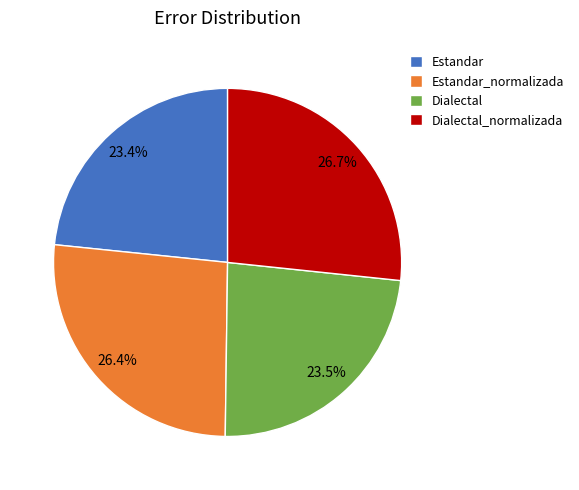

How many segments does this pie chart have?

4